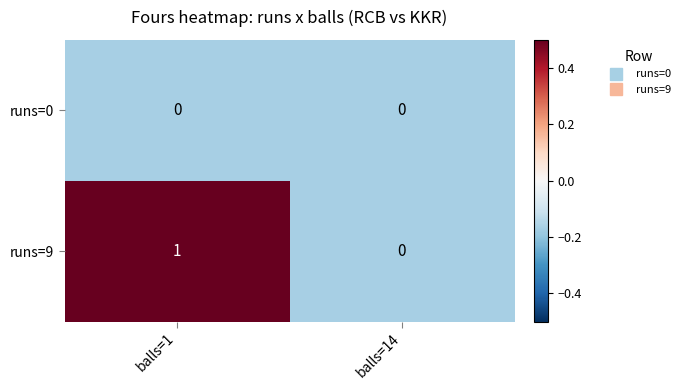

List the series in order of their peak value, lowest first.

runs=0, runs=9